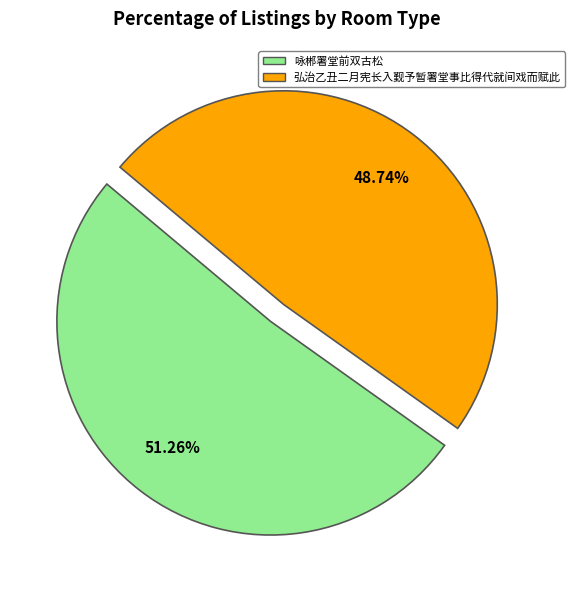

Does 咏郴署堂前双古松 represent more than half of the total?

Yes